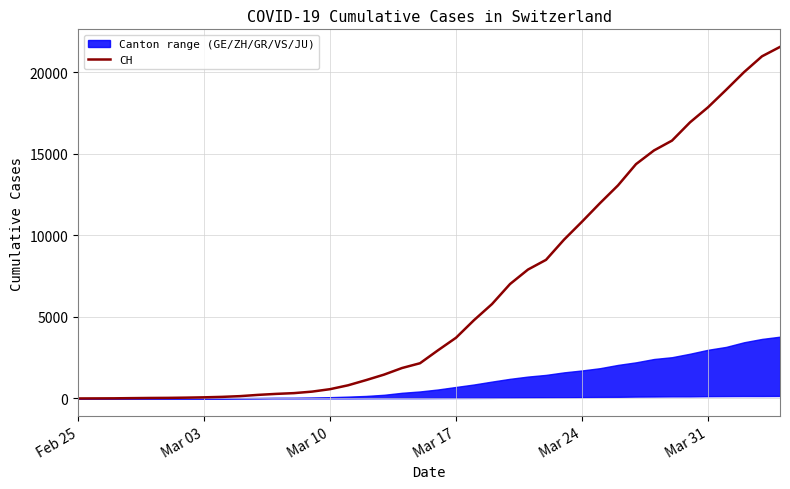

What is the sum of all values?

257595